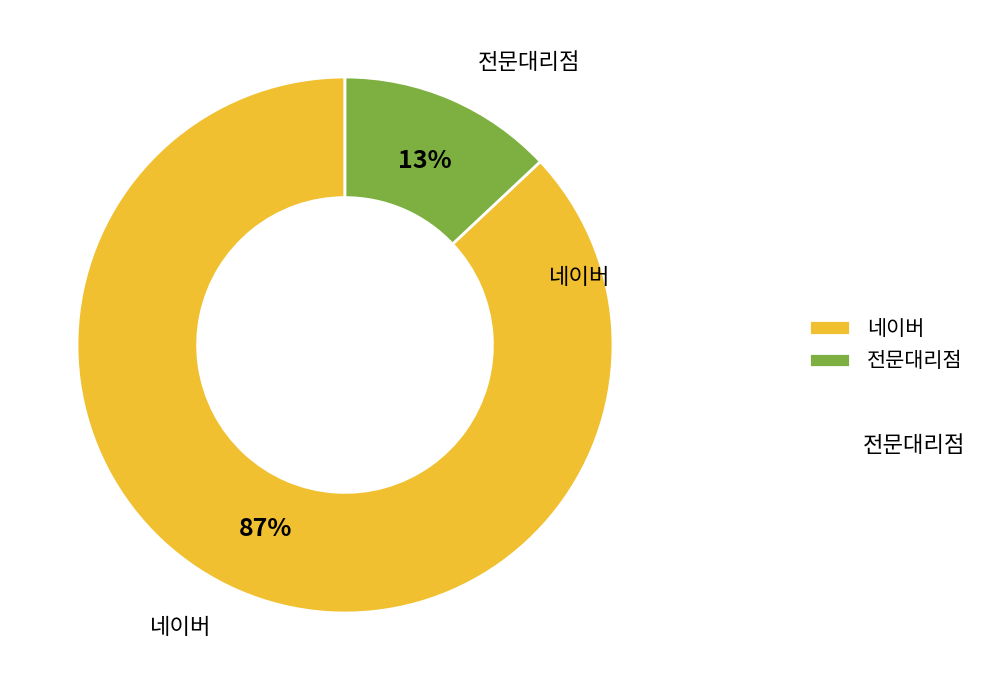

The 전문대리점 slice represents 13% of the pie. True or false?

True